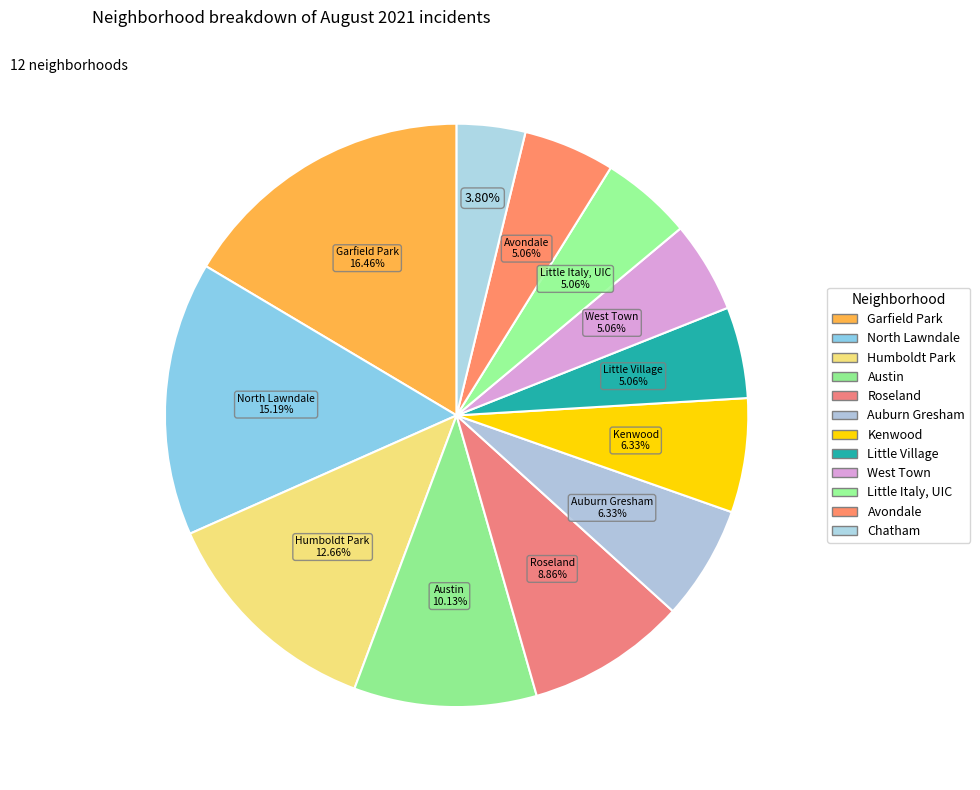

Count the number of slices in the pie.

12